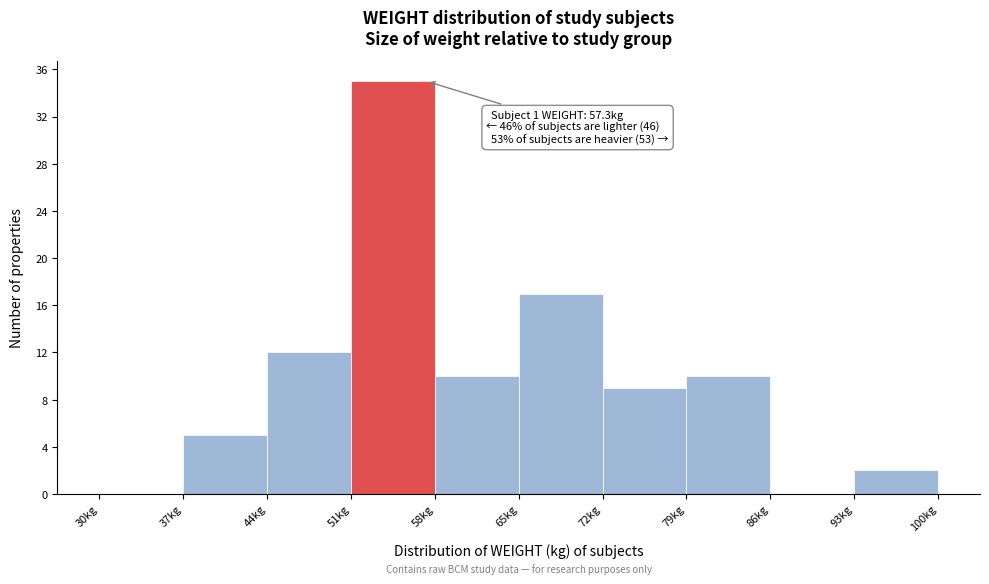

Which range on the x-axis has the tallest bar?

51 to 58